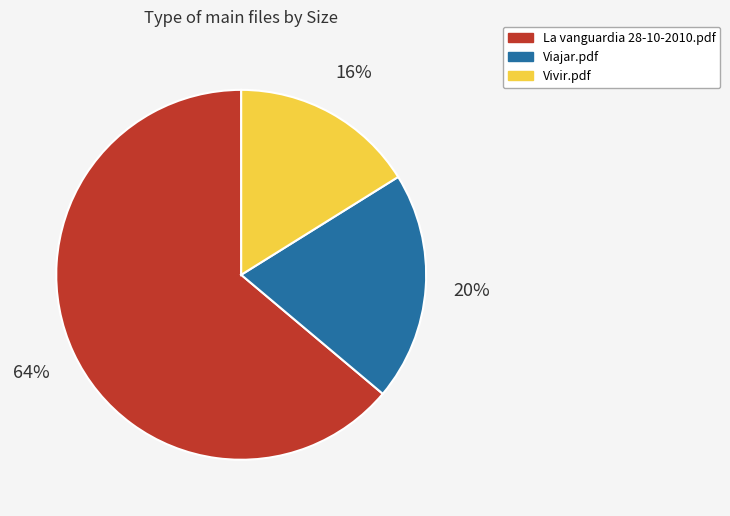

Between Vivir.pdf and Viajar.pdf, which is larger?

Viajar.pdf